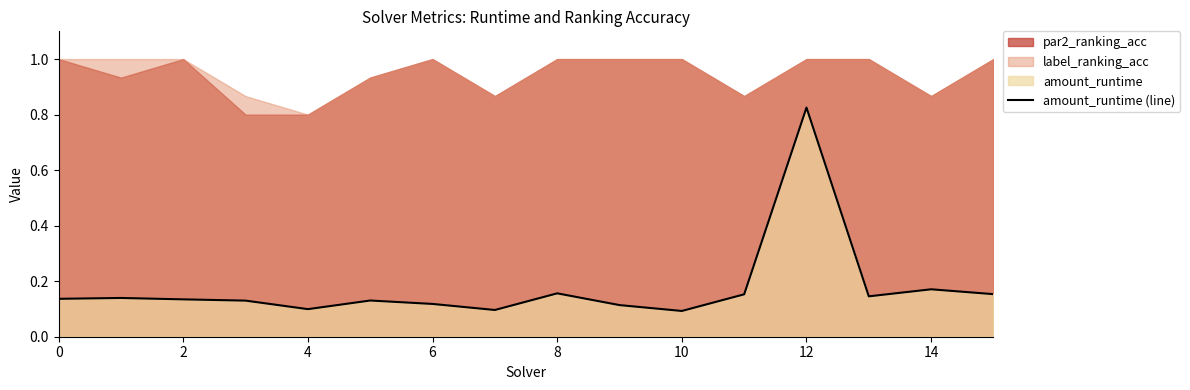

Is it true that amount_runtime (line) equals 0.2 at 6?

False